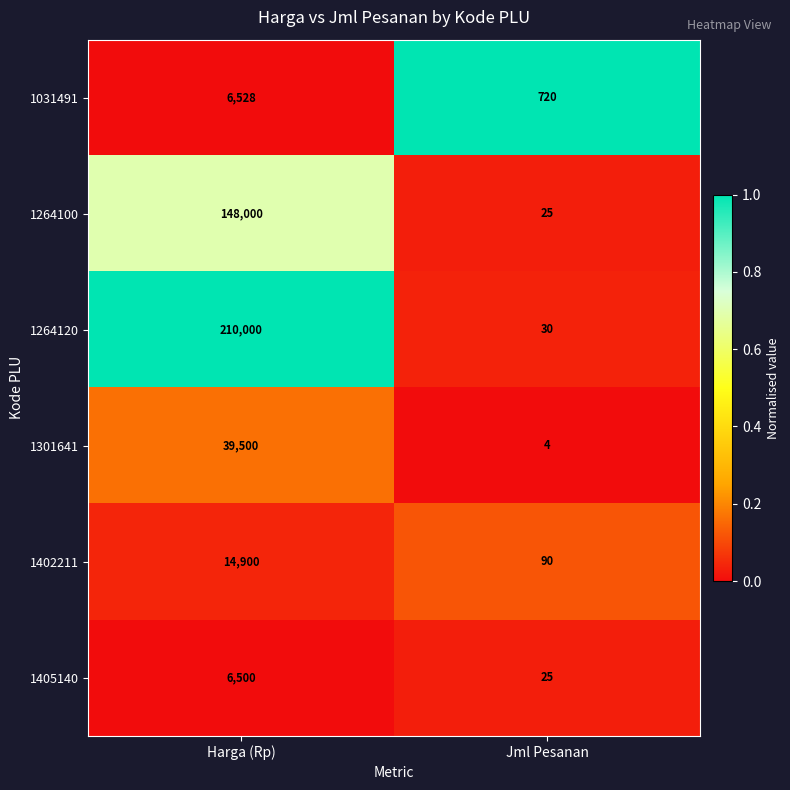

Which series has the largest range (max minus min)?

1264120